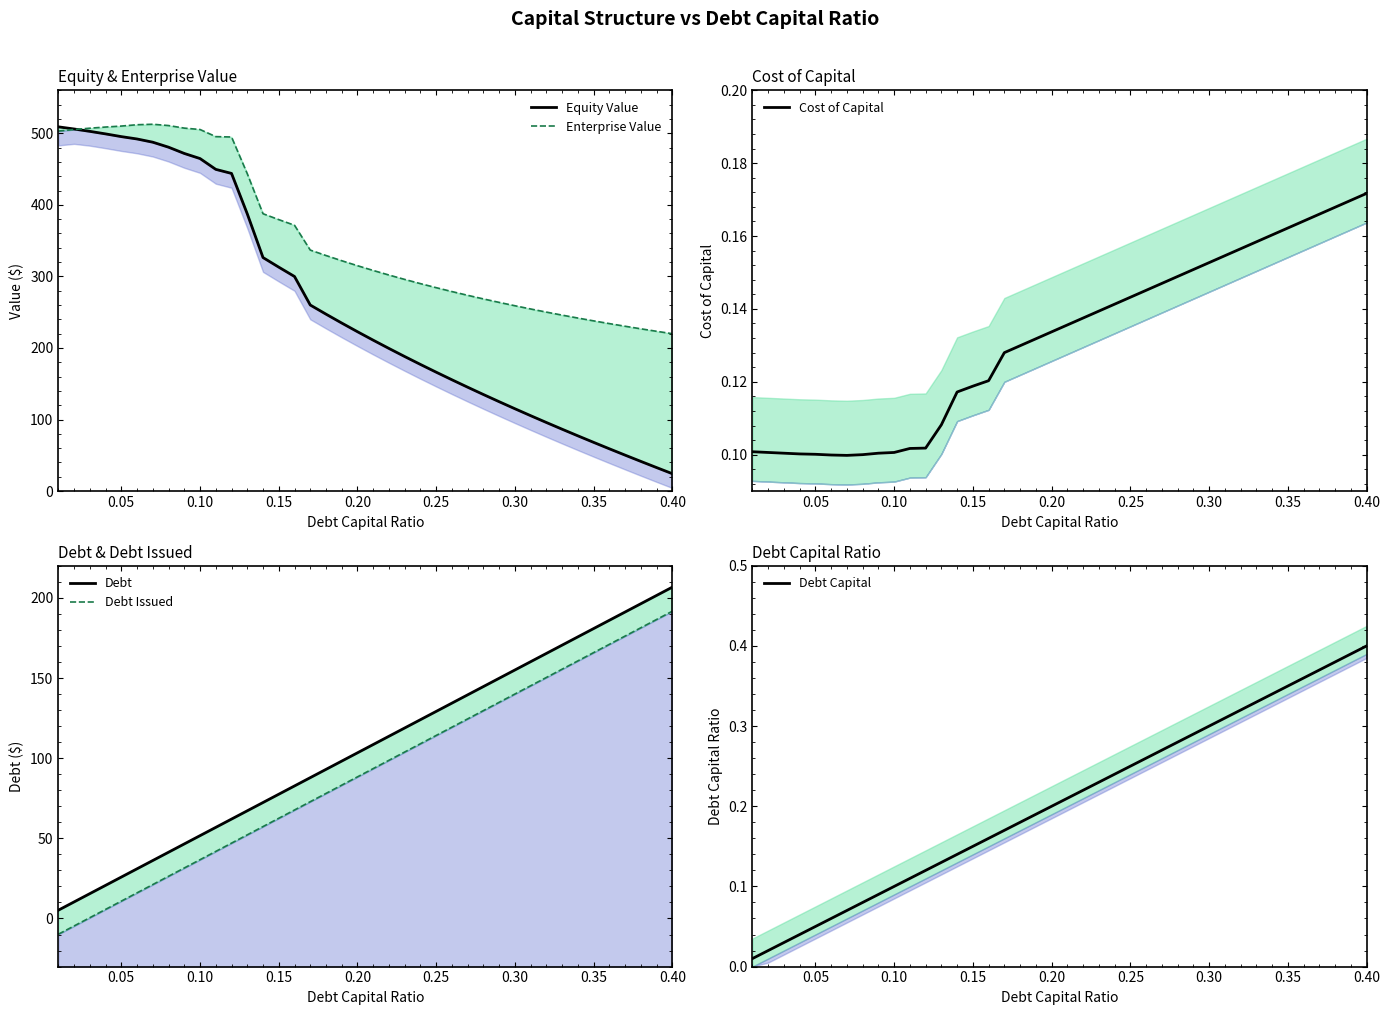

At how many categories does at least one series exceed 40?

40